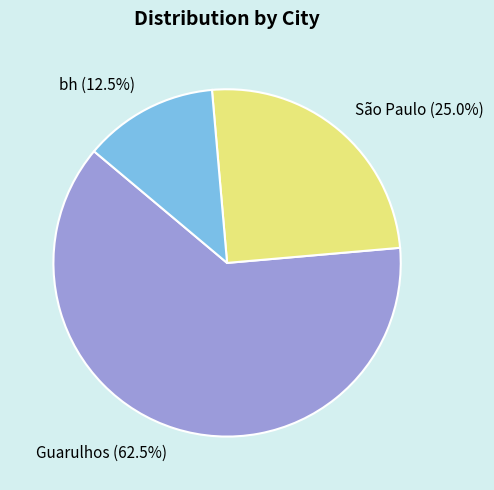

Rank the categories by value from lowest to highest.

bh, São Paulo, Guarulhos